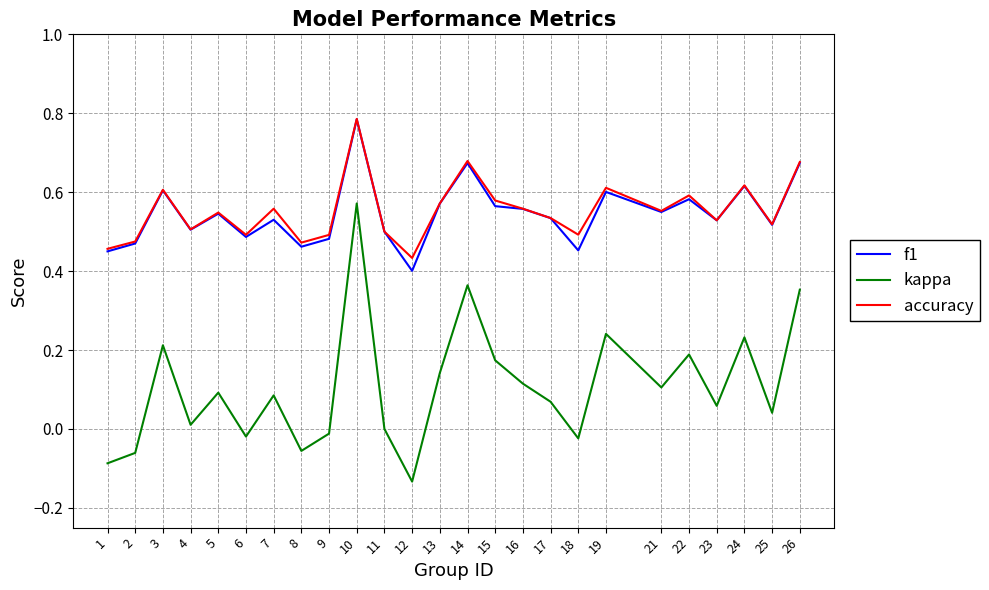

Is it true that kappa equals 0.1 at 19?

False